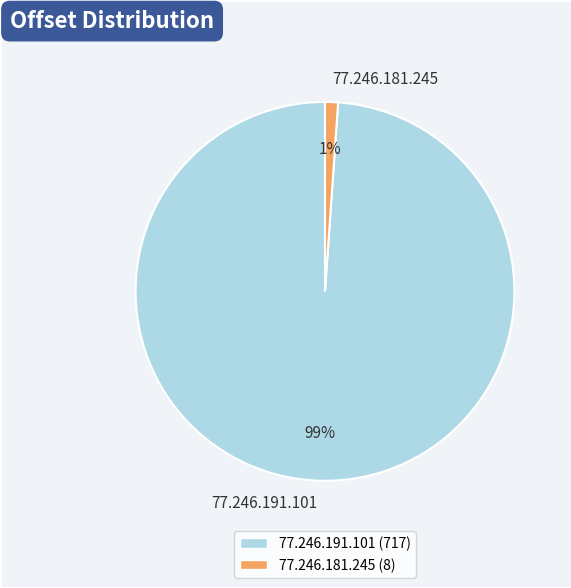

Which category accounts for the majority?

77.246.191.101